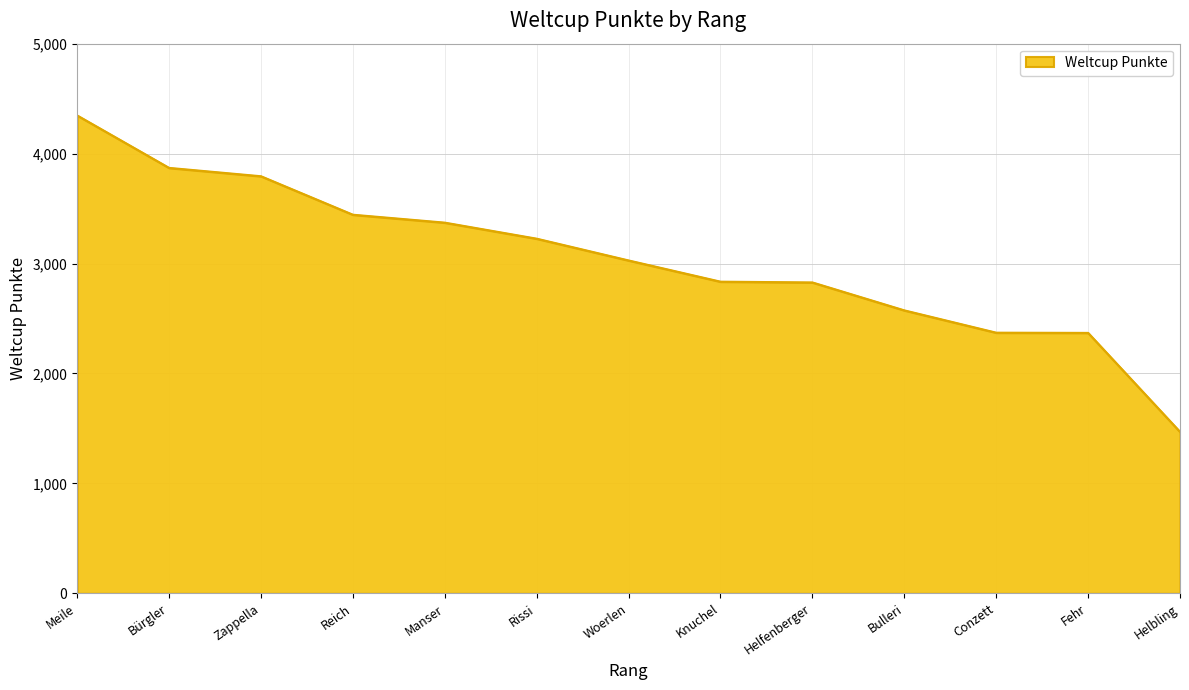

What value does the data have at Bürgler, to the nearest 50?

3850